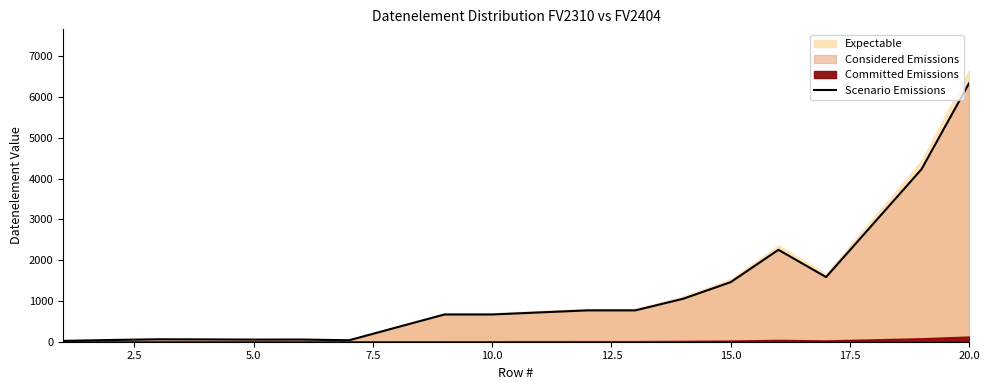

How many data points are less than 719?

10